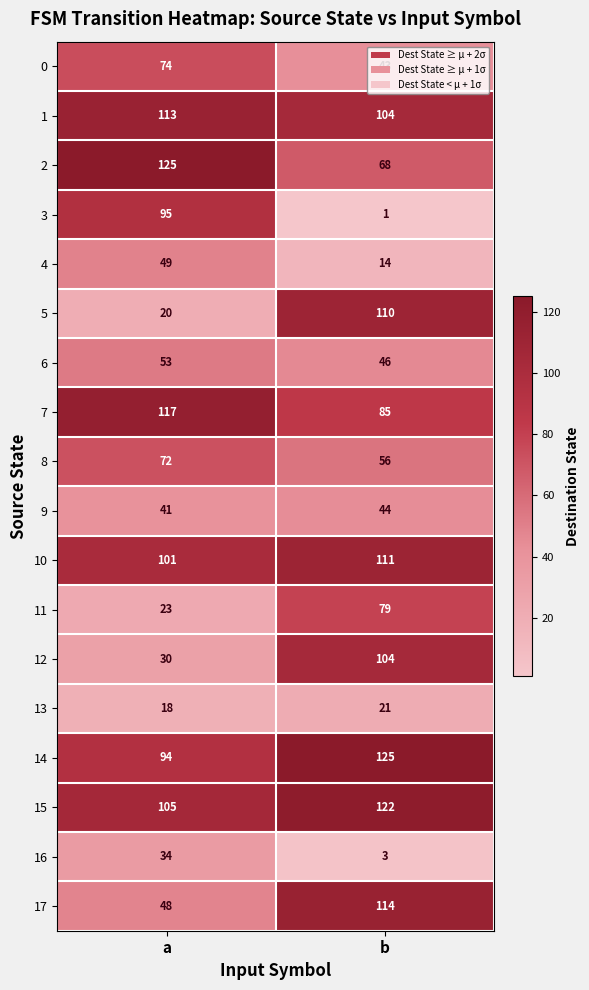

What is the difference between the highest and lowest values at b?

124